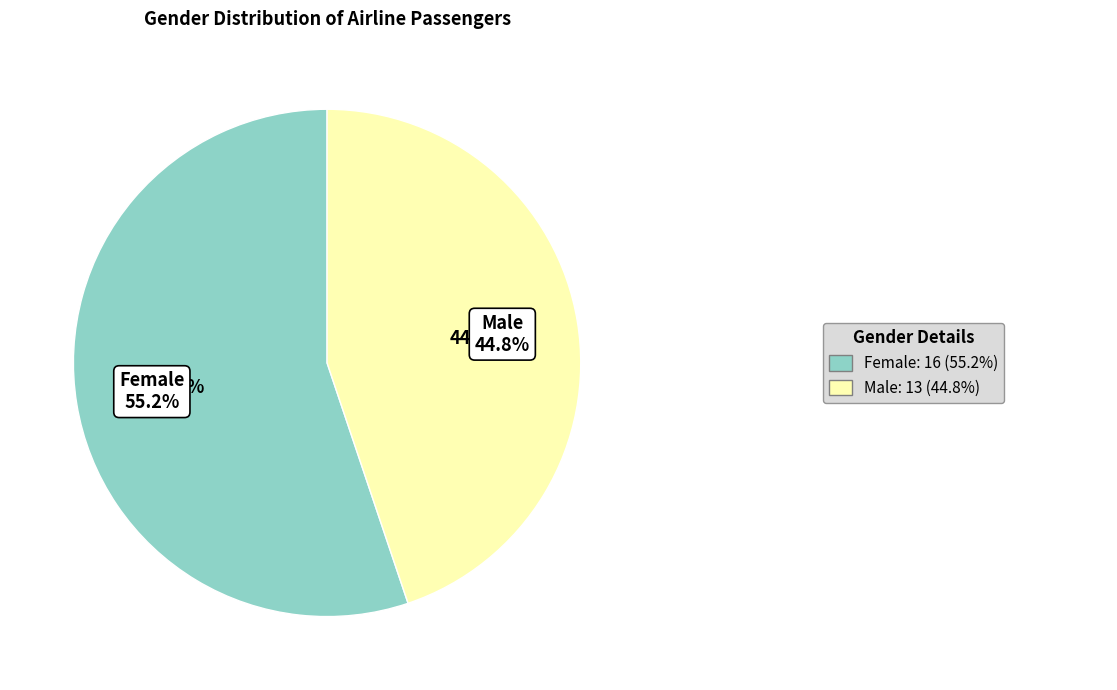

Do Male and Female together represent more than half of the pie?

Yes